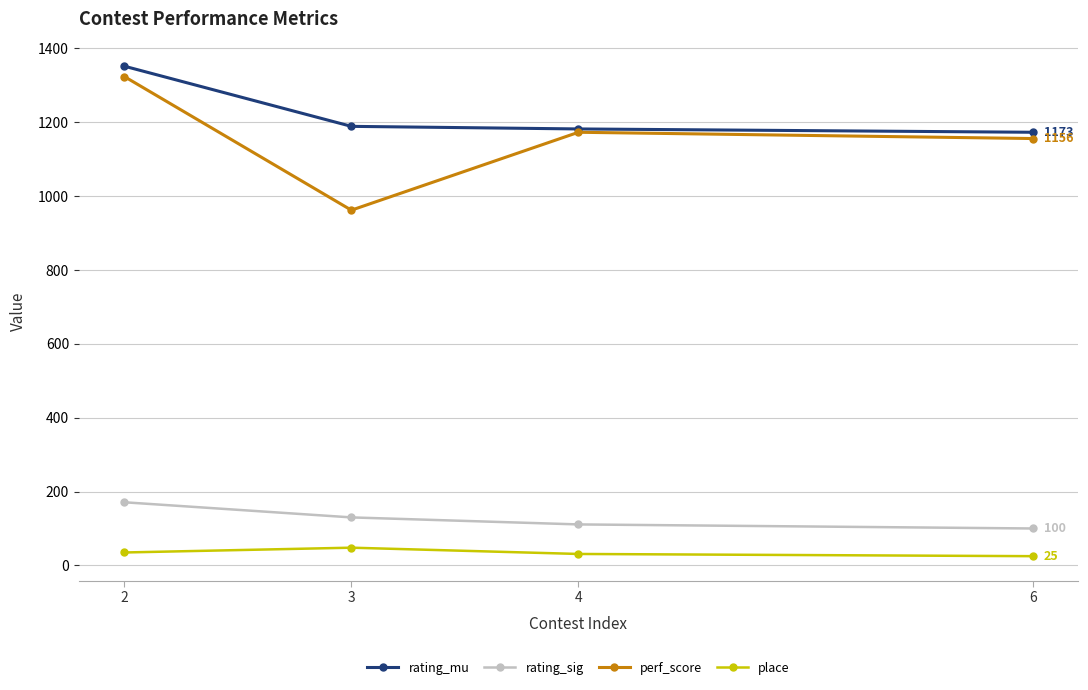

How many interior local peaks does the perf_score series have?

1